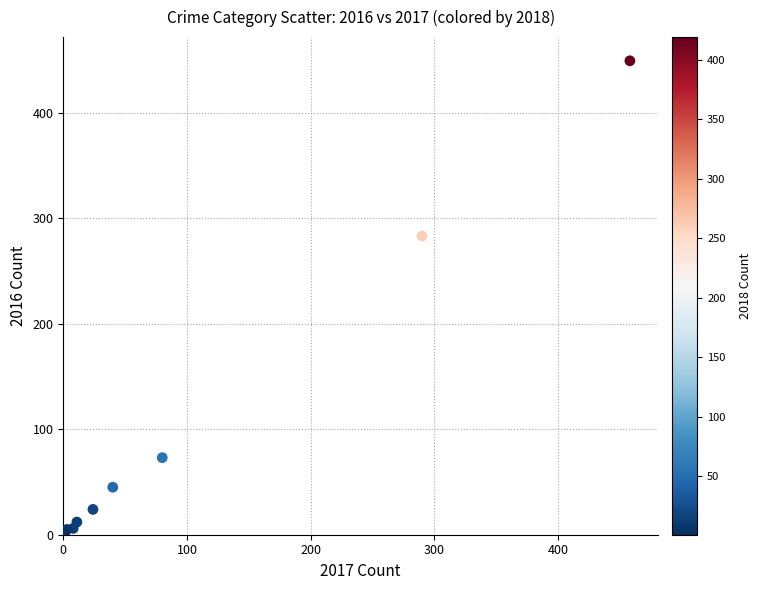

What Y value in the scatter plot is closest to 224?

283